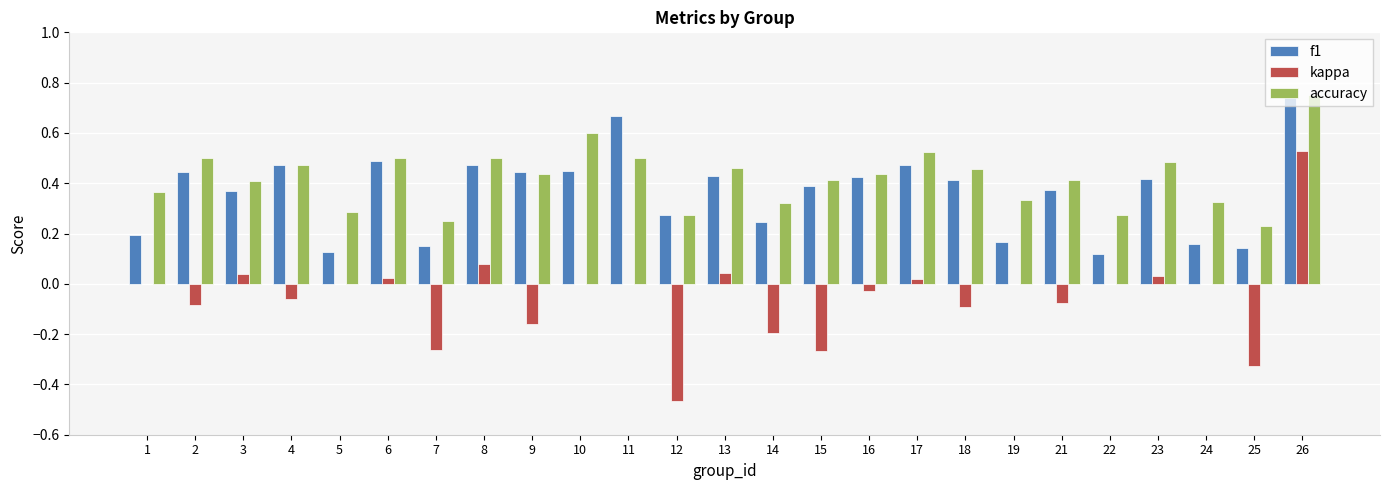

True or false: f1 has a value of 0.5 at 10.

True